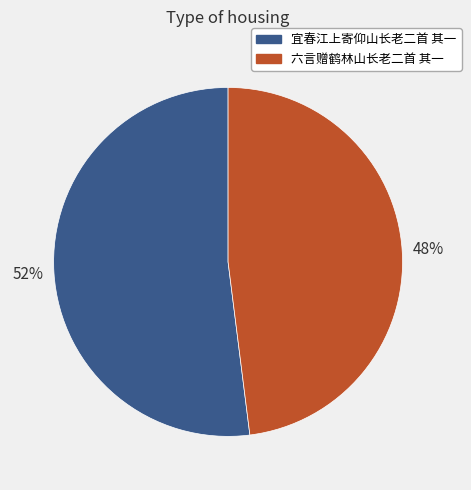

Do 六言赠鹤林山长老二首 其一 and 宜春江上寄仰山长老二首 其一 together represent more than half of the pie?

Yes